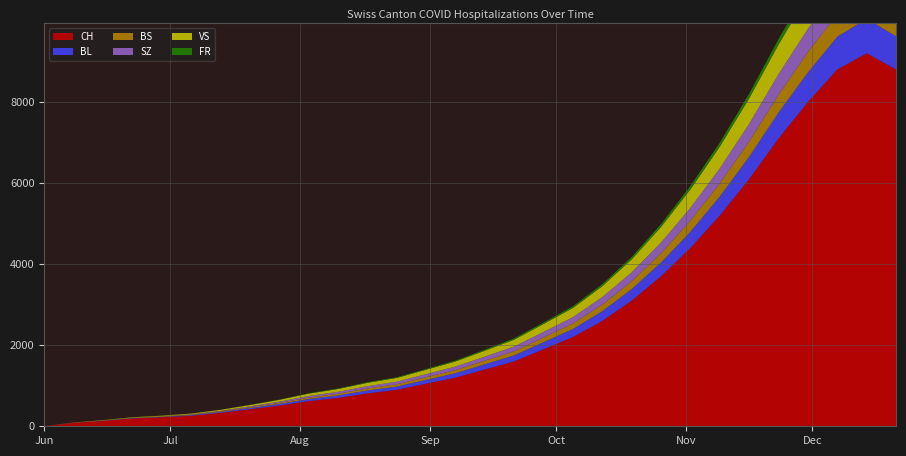

Reading left to right, extract all data points from this chart.

CH: 2020-06-01=1	2020-06-08=84	2020-06-15=131	2020-06-22=192	2020-06-29=223	2020-07-06=259	2020-07-13=330	2020-07-20=420	2020-07-27=510	2020-08-03=620	2020-08-10=700	2020-08-17=810	2020-08-24=900	2020-08-31=1050	2020-09-07=1200	2020-09-14=1400	2020-09-21=1600	2020-09-28=1900	2020-10-05=2200	2020-10-12=2600	2020-10-19=3100	2020-10-26=3700	2020-11-02=4400	2020-11-09=5200	2020-11-16=6100	2020-11-23=7100	2020-11-30=8000	2020-12-07=8800	2020-12-14=9200	2020-12-21=8800
BL: 2020-06-01=0	2020-06-08=2	2020-06-15=7	2020-06-22=9	2020-06-29=10	2020-07-06=16	2020-07-13=22	2020-07-20=30	2020-07-27=40	2020-08-03=52	2020-08-10=60	2020-08-17=72	2020-08-24=80	2020-08-31=95	2020-09-07=110	2020-09-14=130	2020-09-21=150	2020-09-28=175	2020-10-05=200	2020-10-12=240	2020-10-19=285	2020-10-26=340	2020-11-02=400	2020-11-09=470	2020-11-16=550	2020-11-23=640	2020-11-30=730	2020-12-07=810	2020-12-14=850	2020-12-21=820
BS: 2020-06-01=0	2020-06-08=5	2020-06-15=9	2020-06-22=11	2020-06-29=12	2020-07-06=12	2020-07-13=15	2020-07-20=20	2020-07-27=27	2020-08-03=35	2020-08-10=42	2020-08-17=50	2020-08-24=56	2020-08-31=66	2020-09-07=76	2020-09-14=88	2020-09-21=102	2020-09-28=118	2020-10-05=136	2020-10-12=162	2020-10-19=192	2020-10-26=230	2020-11-02=274	2020-11-09=322	2020-11-16=378	2020-11-23=440	2020-11-30=500	2020-12-07=554	2020-12-14=580	2020-12-21=556
SZ: 2020-06-01=0	2020-06-08=0	2020-06-15=0	2020-06-22=1	2020-06-29=2	2020-07-06=9	2020-07-13=15	2020-07-20=22	2020-07-27=30	2020-08-03=40	2020-08-10=48	2020-08-17=57	2020-08-24=64	2020-08-31=75	2020-09-07=87	2020-09-14=101	2020-09-21=117	2020-09-28=136	2020-10-05=157	2020-10-12=187	2020-10-19=222	2020-10-26=266	2020-11-02=316	2020-11-09=372	2020-11-16=436	2020-11-23=508	2020-11-30=578	2020-12-07=642	2020-12-14=672	2020-12-21=644
VS: 2020-06-01=0	2020-06-08=2	2020-06-15=5	2020-06-22=9	2020-06-29=14	2020-07-06=17	2020-07-13=24	2020-07-20=33	2020-07-27=45	2020-08-03=58	2020-08-10=70	2020-08-17=83	2020-08-24=93	2020-08-31=109	2020-09-07=126	2020-09-14=146	2020-09-21=169	2020-09-28=196	2020-10-05=226	2020-10-12=269	2020-10-19=320	2020-10-26=383	2020-11-02=455	2020-11-09=536	2020-11-16=628	2020-11-23=731	2020-11-30=832	2020-12-07=923	2020-12-14=967	2020-12-21=927
FR: 2020-06-01=0	2020-06-08=0	2020-06-15=0	2020-06-22=1	2020-06-29=2	2020-07-06=2	2020-07-13=3	2020-07-20=5	2020-07-27=7	2020-08-03=10	2020-08-10=12	2020-08-17=15	2020-08-24=17	2020-08-31=20	2020-09-07=23	2020-09-14=27	2020-09-21=31	2020-09-28=36	2020-10-05=42	2020-10-12=50	2020-10-19=59	2020-10-26=71	2020-11-02=84	2020-11-09=99	2020-11-16=116	2020-11-23=135	2020-11-30=154	2020-12-07=170	2020-12-14=178	2020-12-21=171